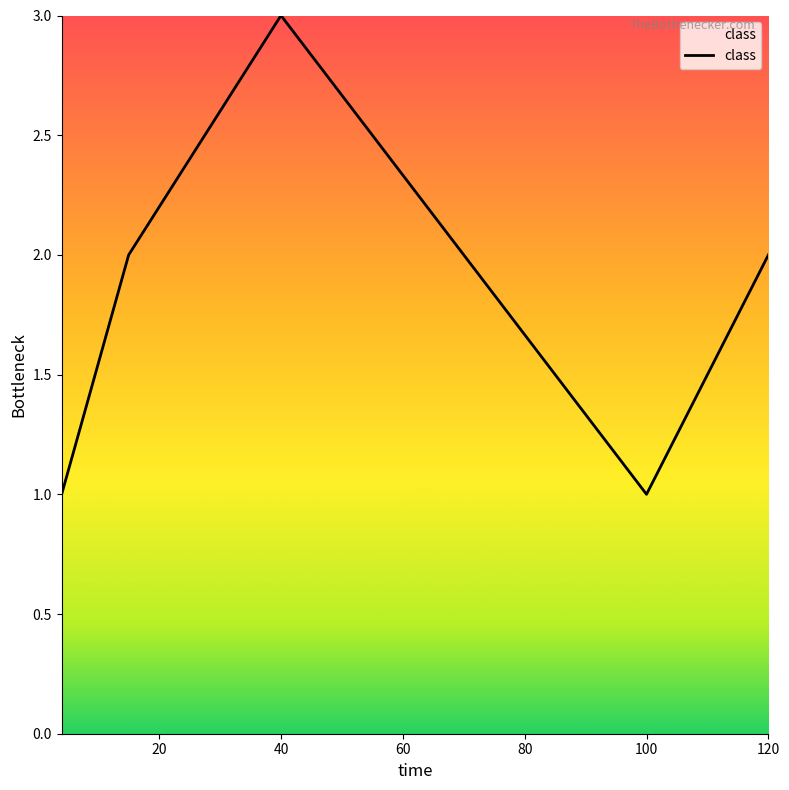

What is the sum of all values?

9